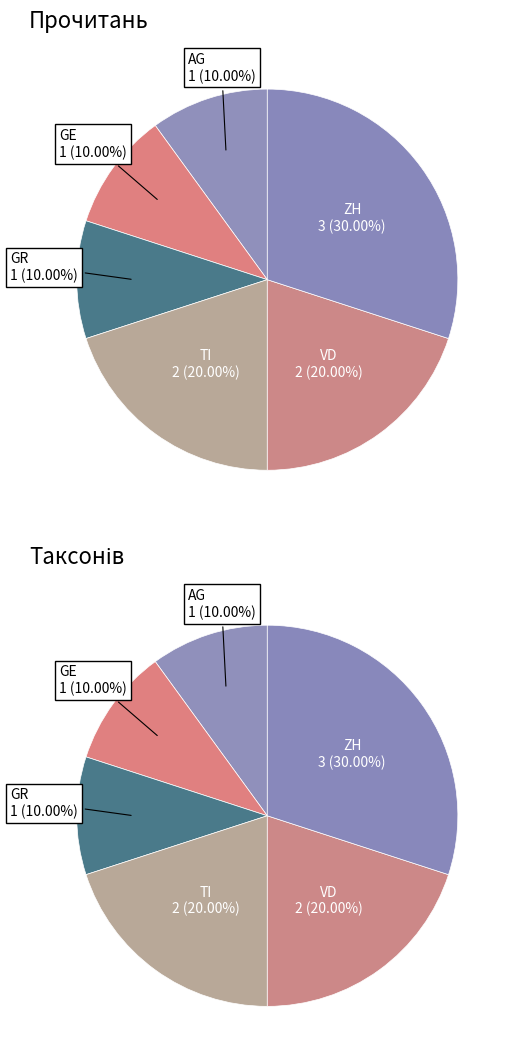

Between VD and AG, which is larger?

VD